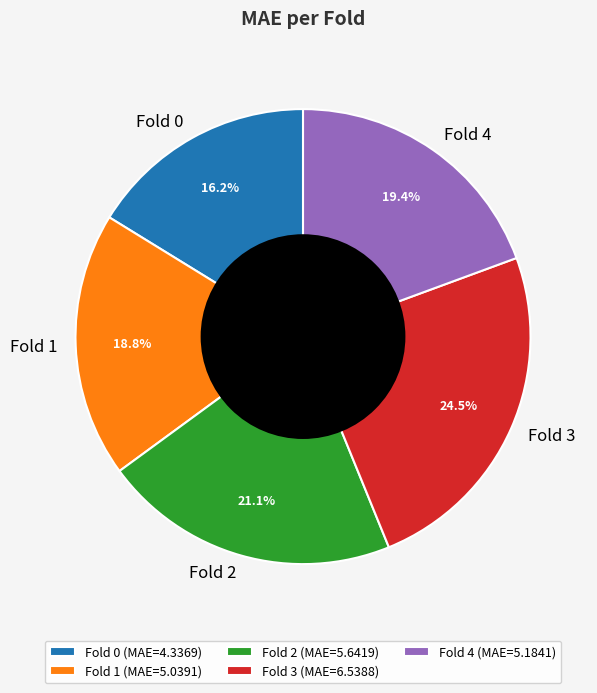

Approximately how many times larger is the value at Fold 4 (MAE=5.1841) compared to Fold 1 (MAE=5.0391)?

1.0